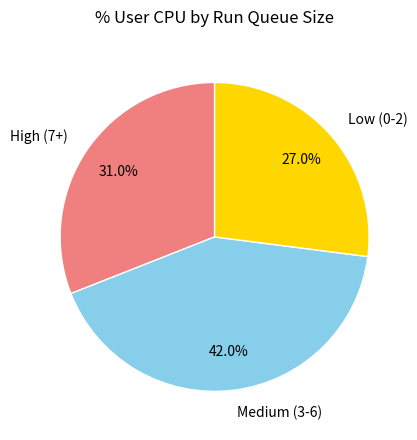

Approximately how many times larger is the value at Medium (3-6) compared to High (7+)?

1.4